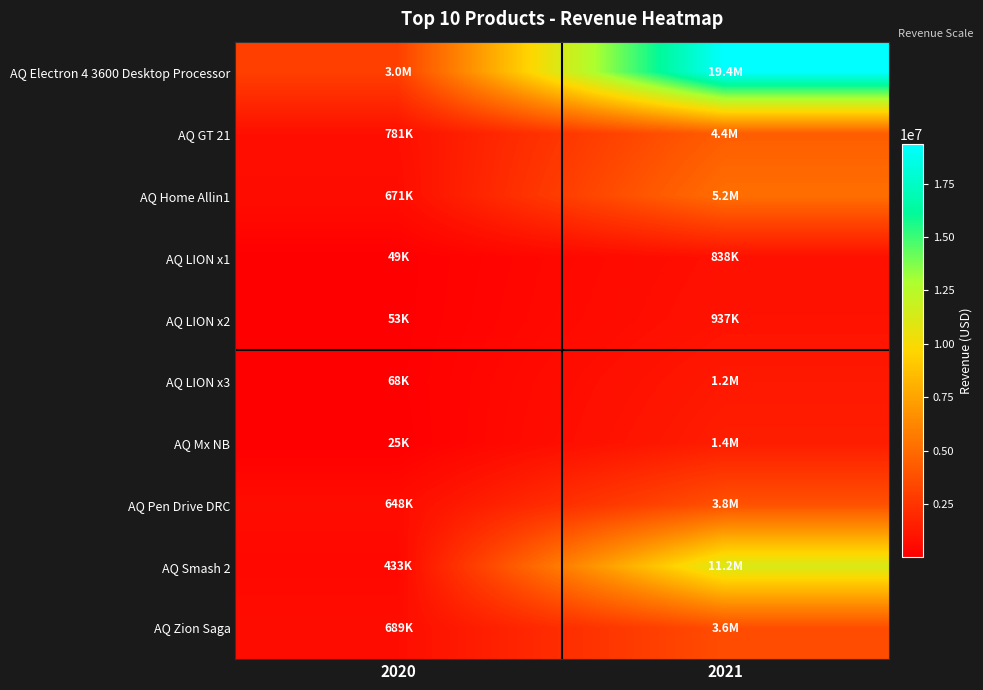

Which series has the widest spread of values?

AQ Electron 4 3600 Desktop Processor